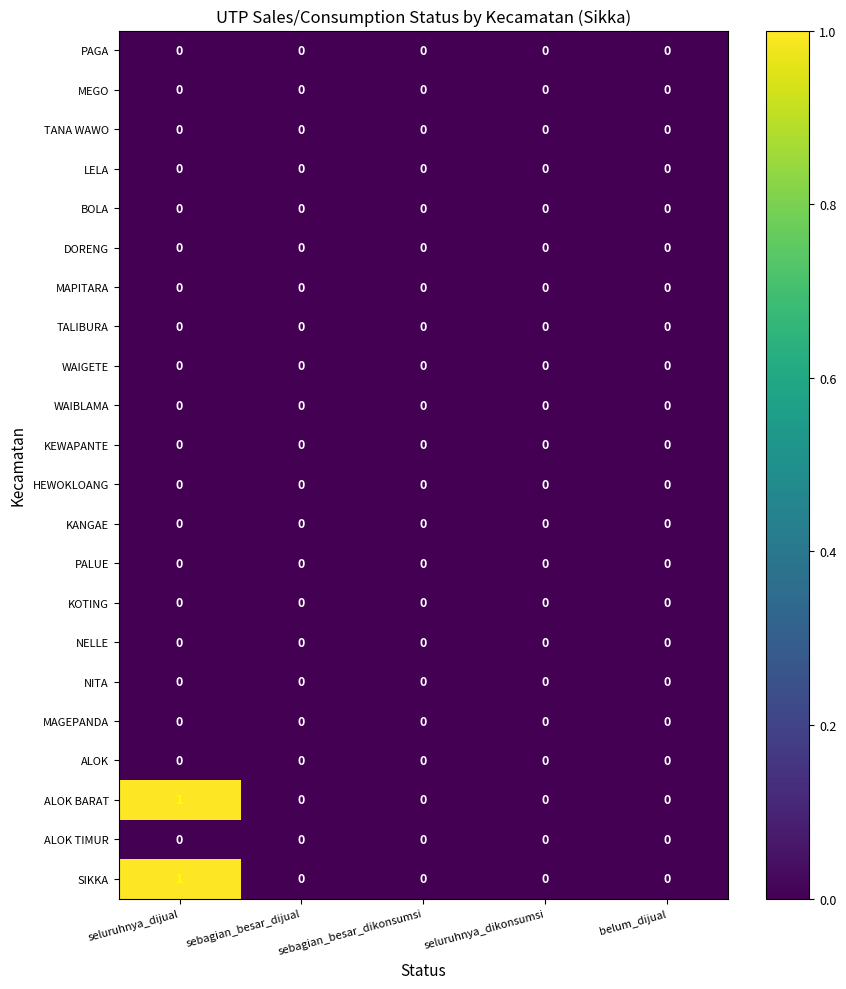

At which category is the sum across all series the highest?

seluruhnya_dijual